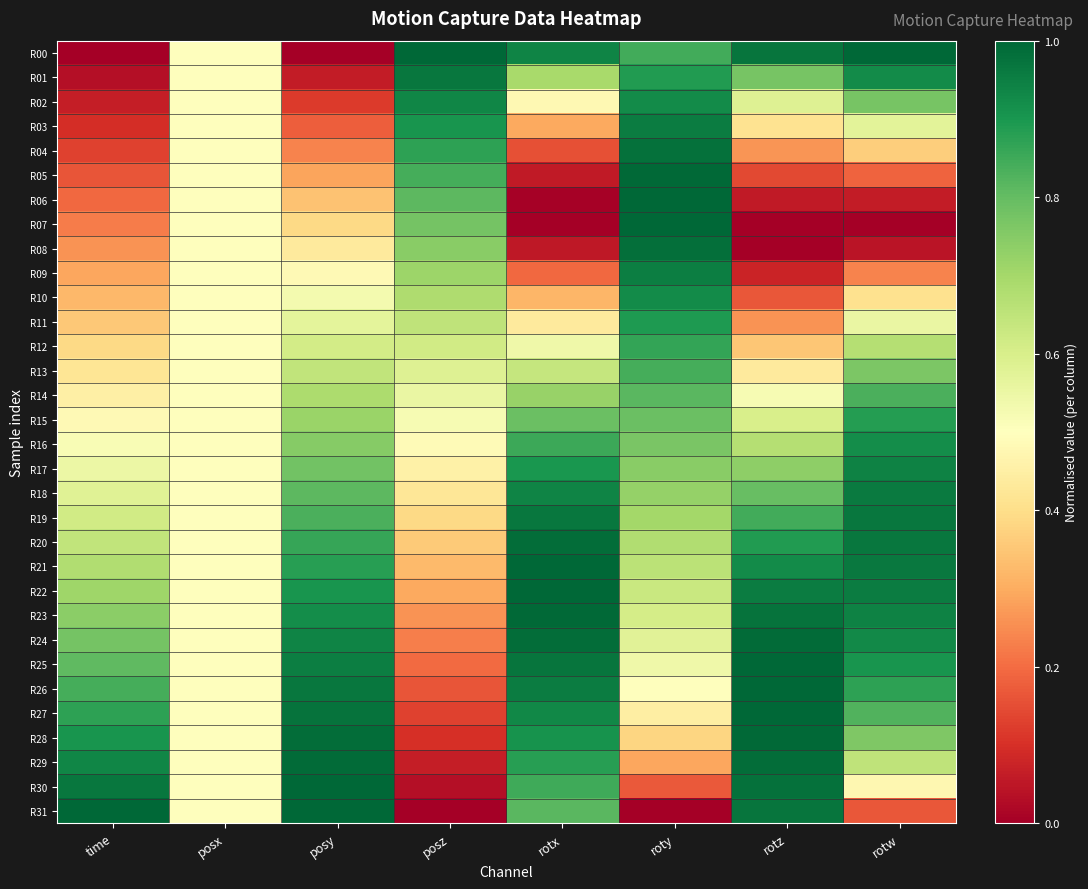

At how many categories does at least one series exceed 0?

8